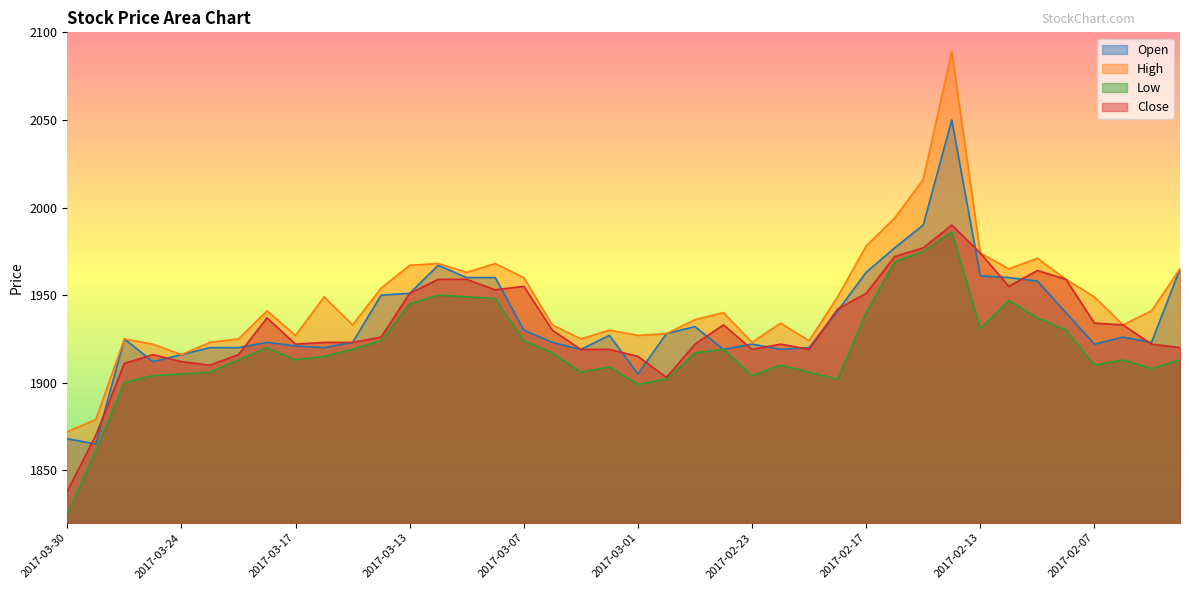

At which category is the sum across all series the highest?

2017-02-14